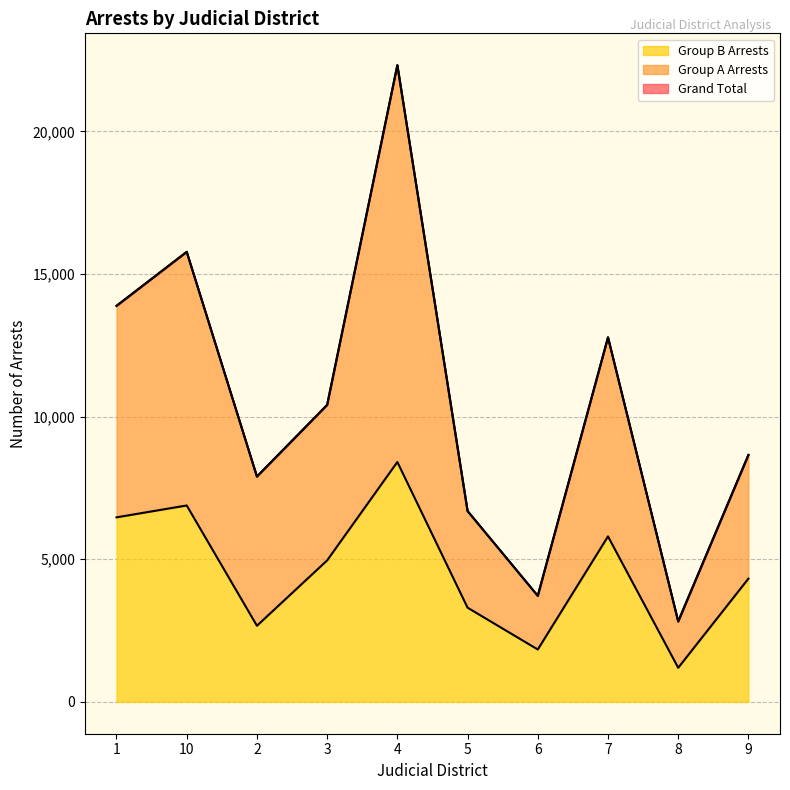

What is the maximum value for Group B Arrests?

8410